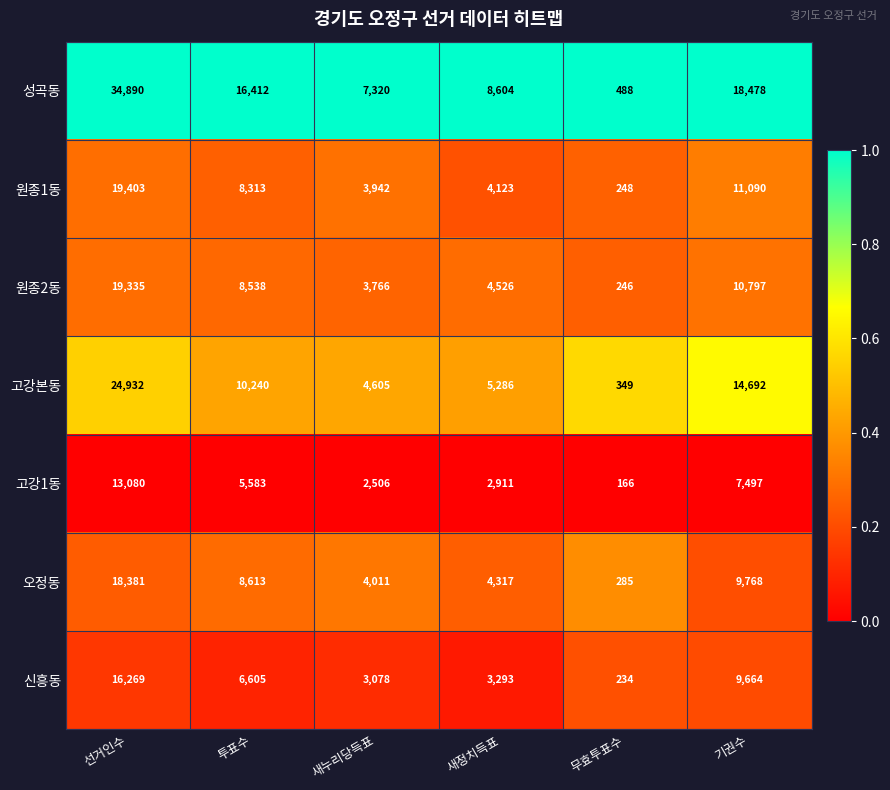

What is the difference between the 원종1동 values at 기권수 and 무효투표수?

10842